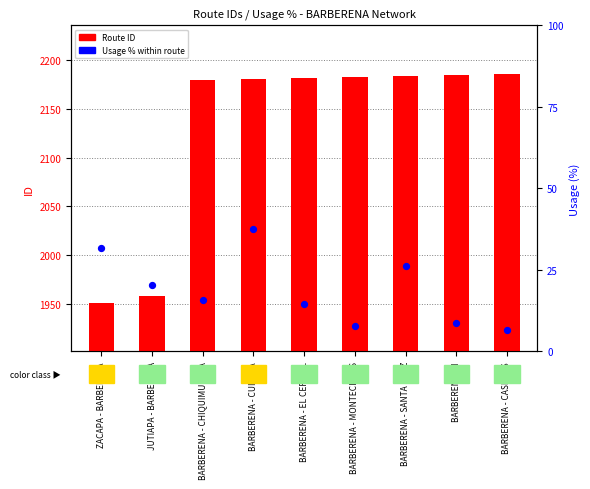

Which series contains the lowest Y value?

Usage % within route